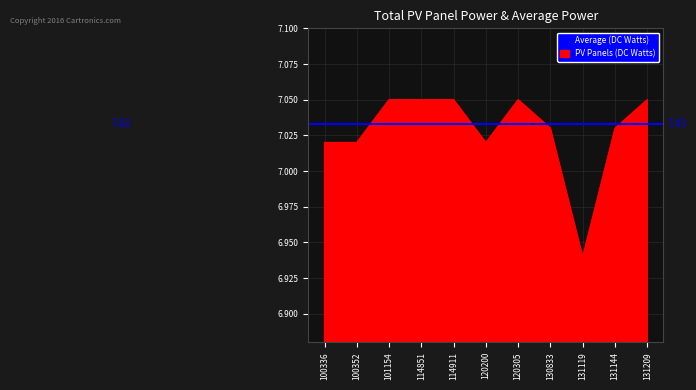

List the labels in order of value, largest first.

101154, 114851, 114911, 120305, 131209, 130833, 131144, 100336, 100352, 120200, 131119